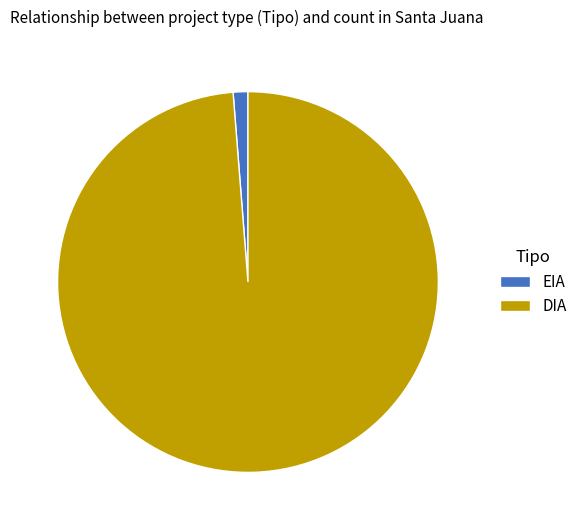

Which slice is the smallest?

EIA